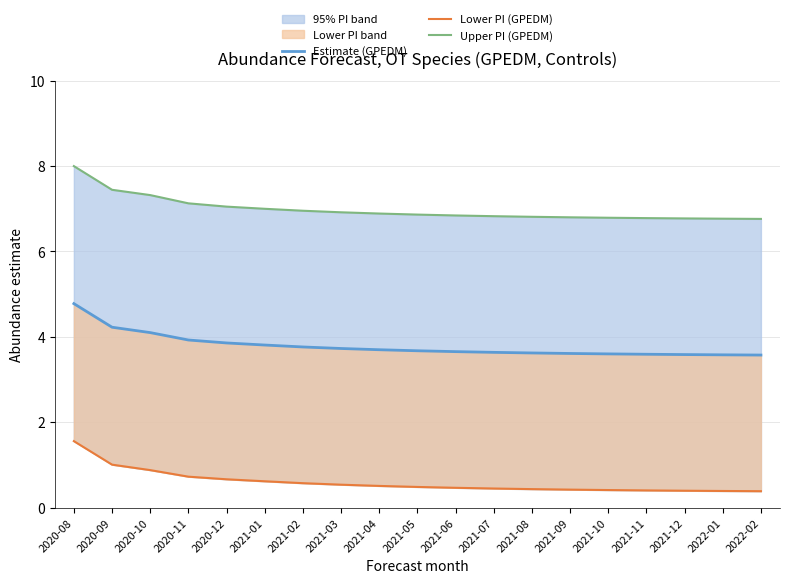

List the series in order of their peak value, lowest first.

Lower PI (GPEDM), Estimate (GPEDM), Upper PI (GPEDM)